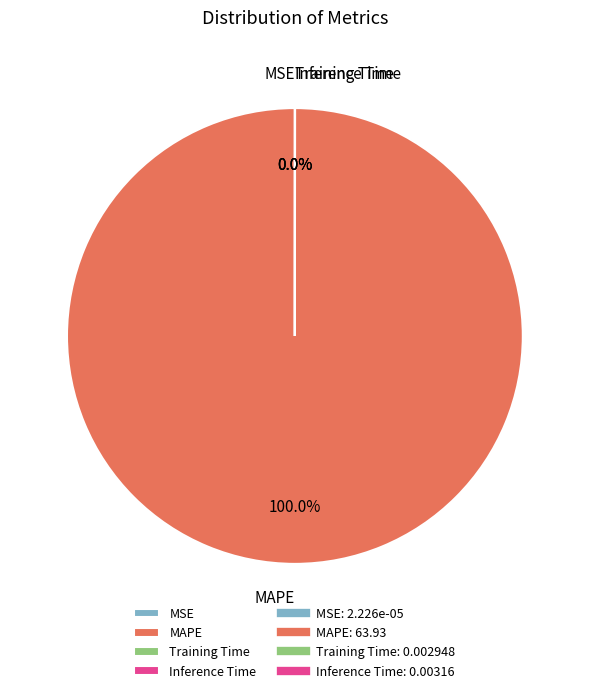

Does MAPE represent more than half of the total?

Yes